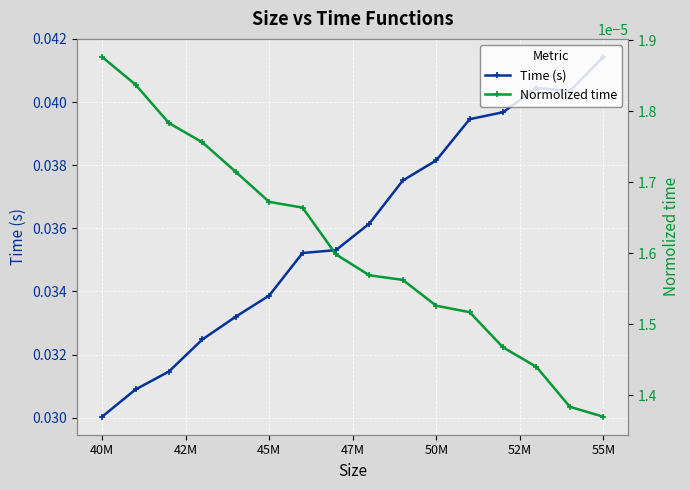

At which label does Time (s) reach its peak?

55M